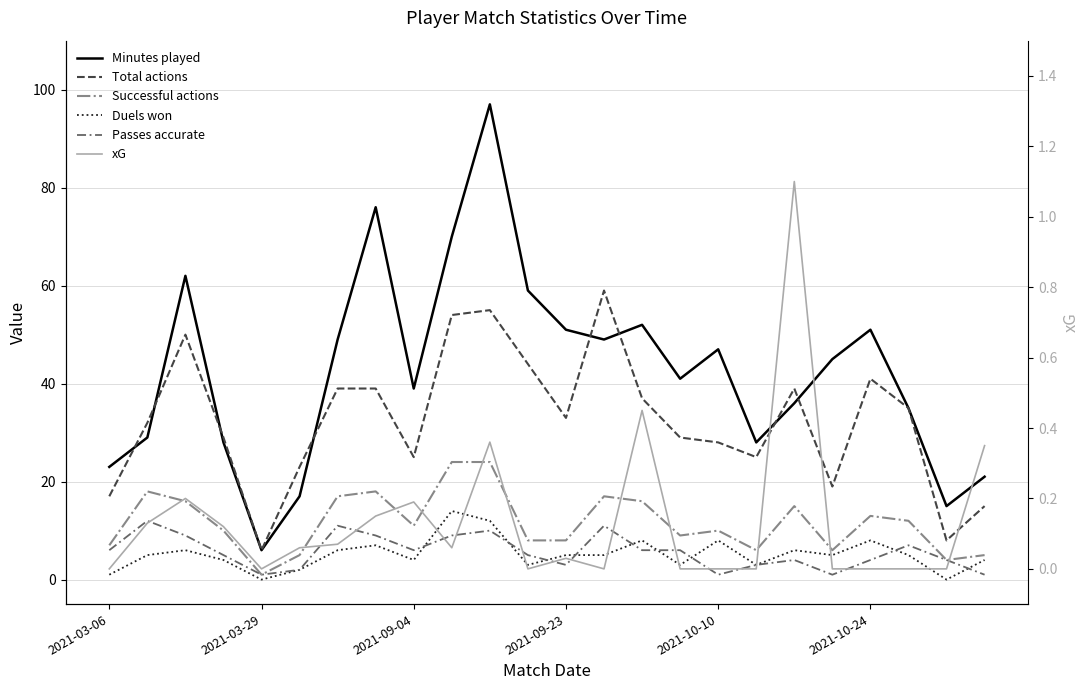

What is the highest value of the Successful actions series?

24.0